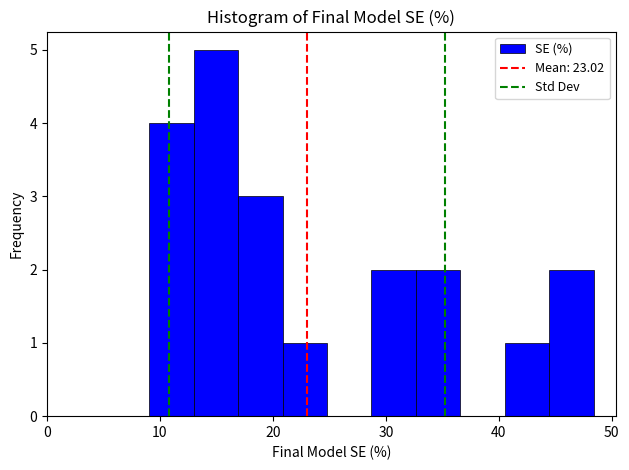

Read against the x-axis, roughly where is the centre of the tallest bar?

15